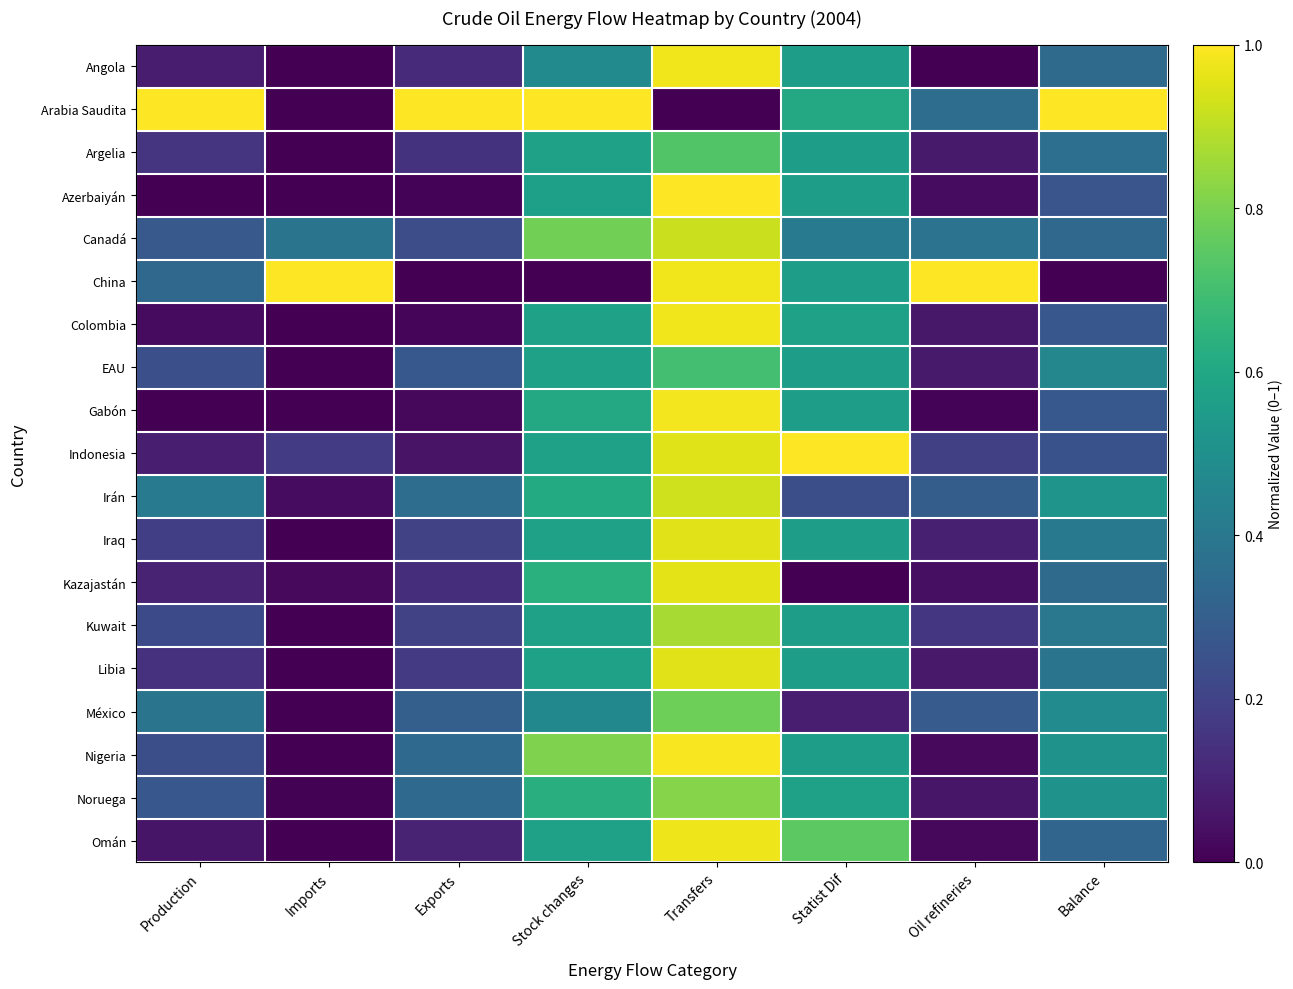

How many distinct data groups are displayed?

19